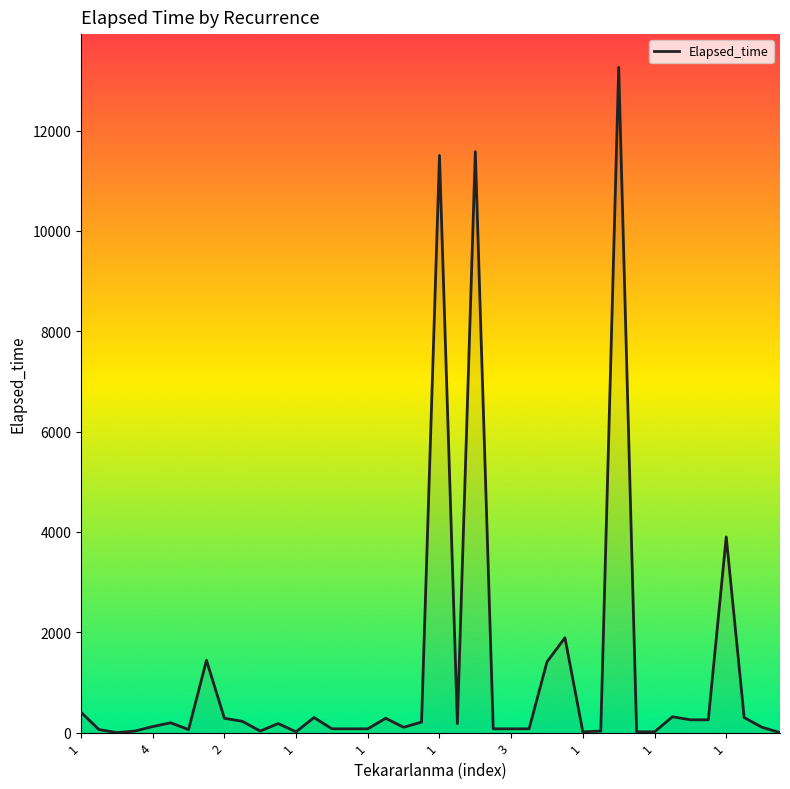

Rank the categories by value from highest to lowest.

30, 22, 20, 36, 27, 1, 26, 1, 33, 13, 37, 1, 17, 34, 35, 1, 19, 1, 11, 21, 1, 18, 38, 14, 15, 16, 23, 24, 25, 4, 3, 1, 10, 29, 12, 28, 31, 32, 2, 39